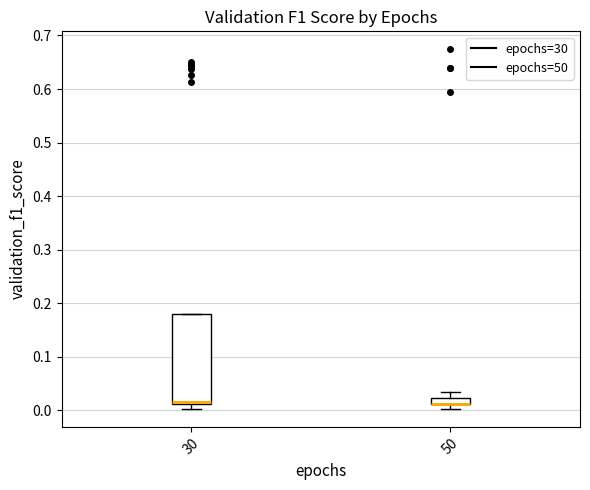

Comparing the boxes themselves (not the whiskers), which one is the tallest?

30